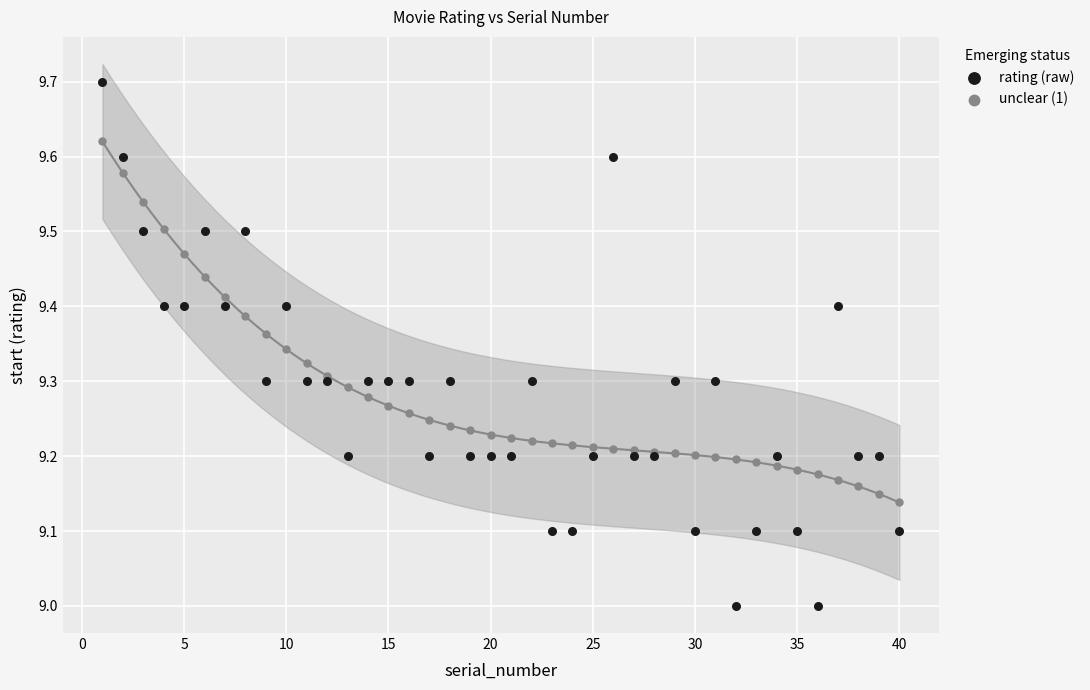

Which series contains the highest Y value?

rating (raw)